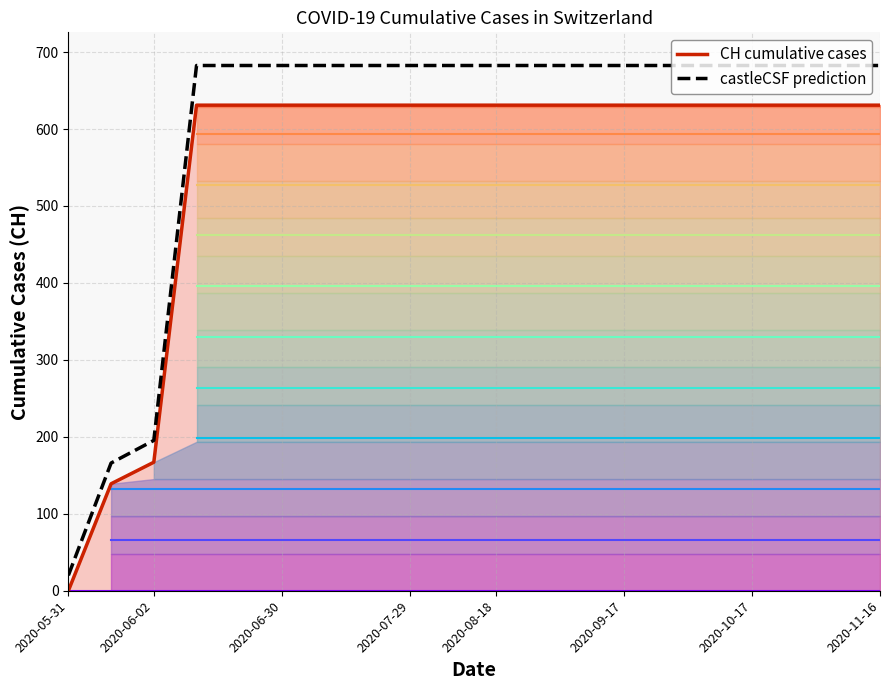

At how many categories does at least one series exceed 565?

17